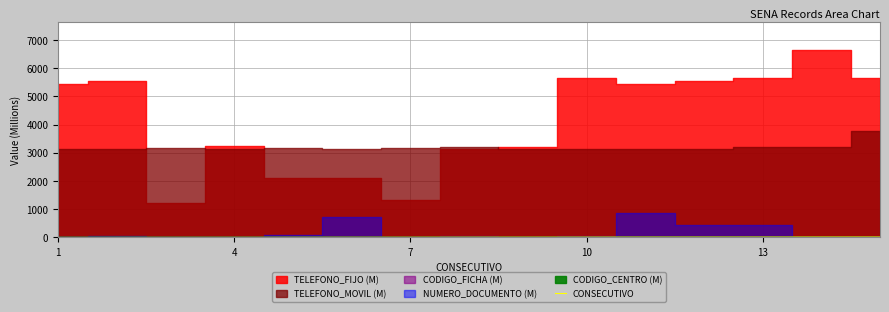

Count the number of values greater than 8.

7